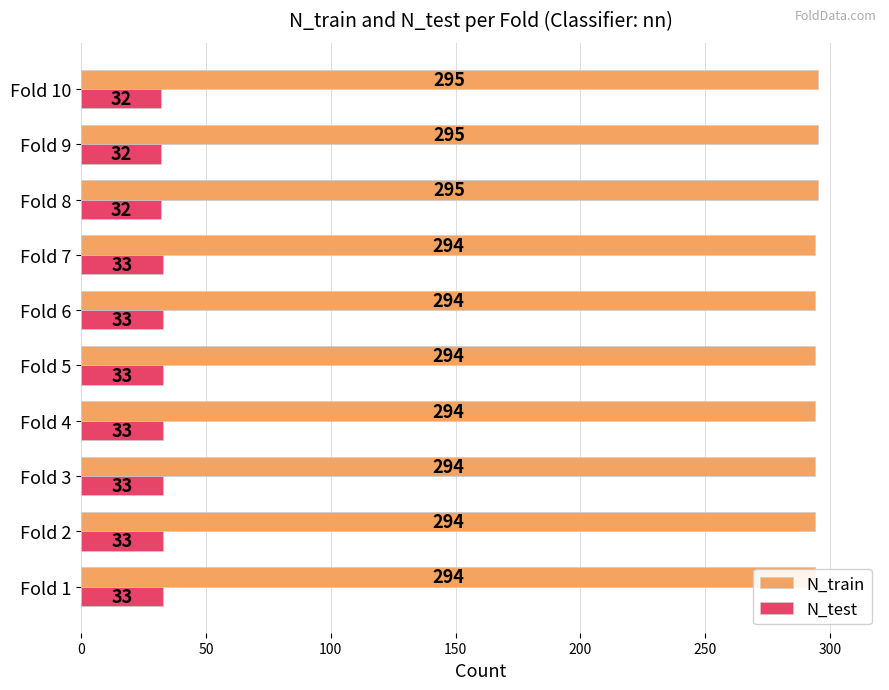

What is the difference between the second highest and second lowest values in the N_train series?

1